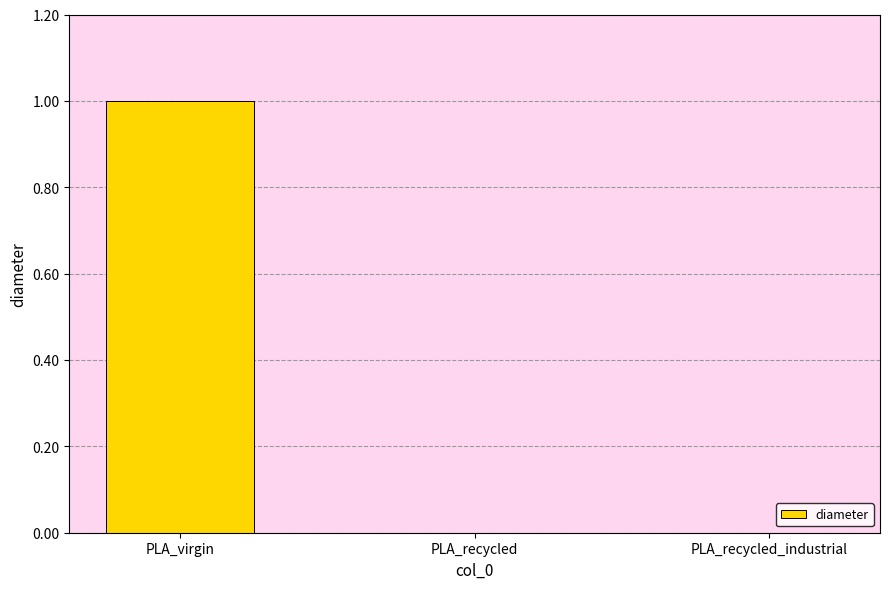

What is the change in value from PLA_virgin to PLA_recycled?

-1